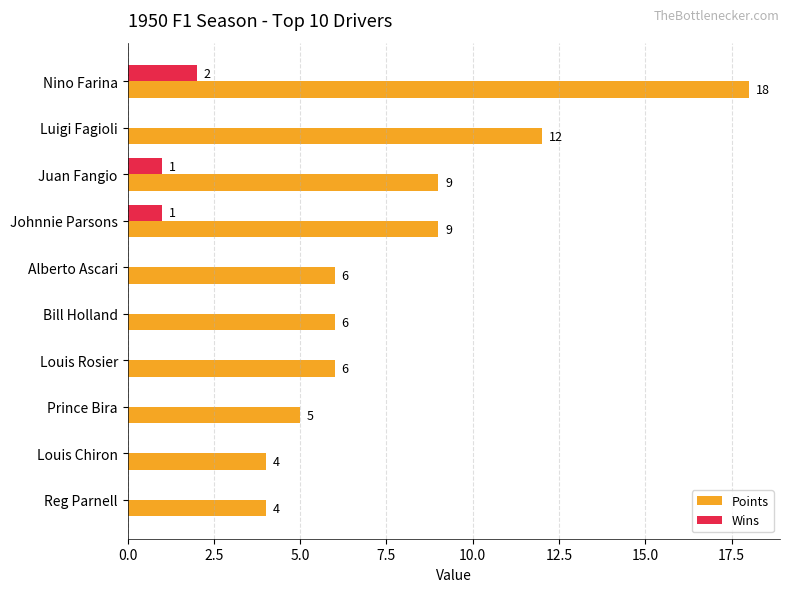

Between Luigi Fagioli and Johnnie Parsons, which series saw the biggest shift?

Points